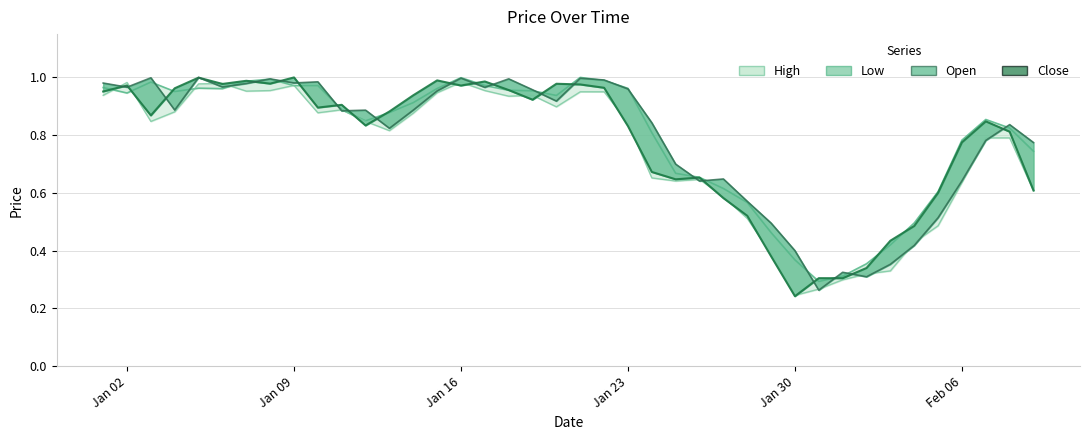

At which category is the sum across all series the highest?

Jan 16